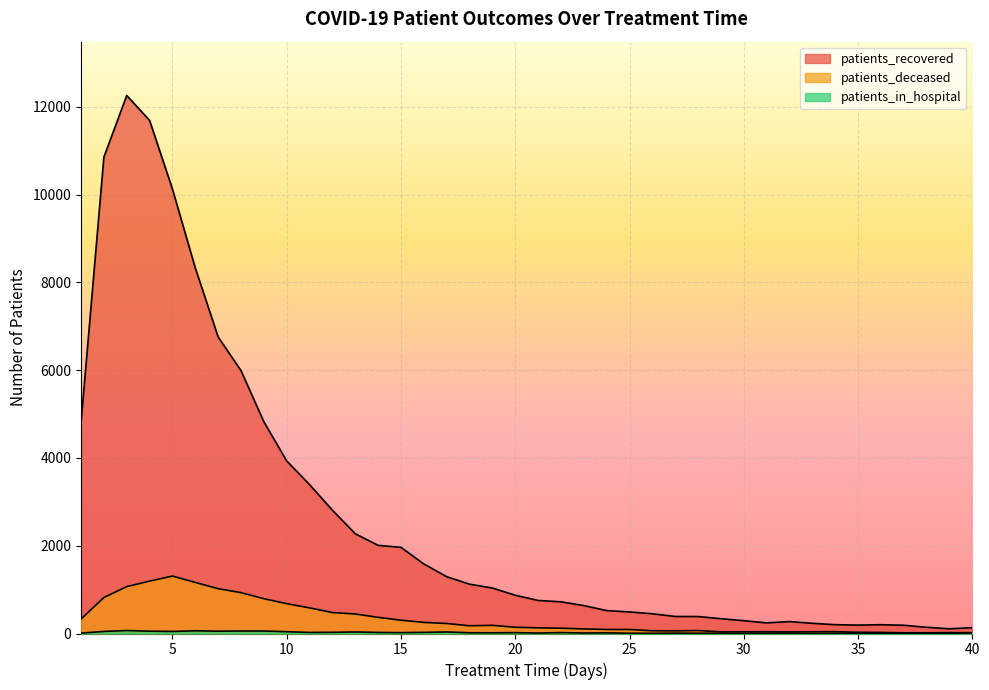

True or false: patients_in_hospital and patients_deceased intersect in this chart.

False